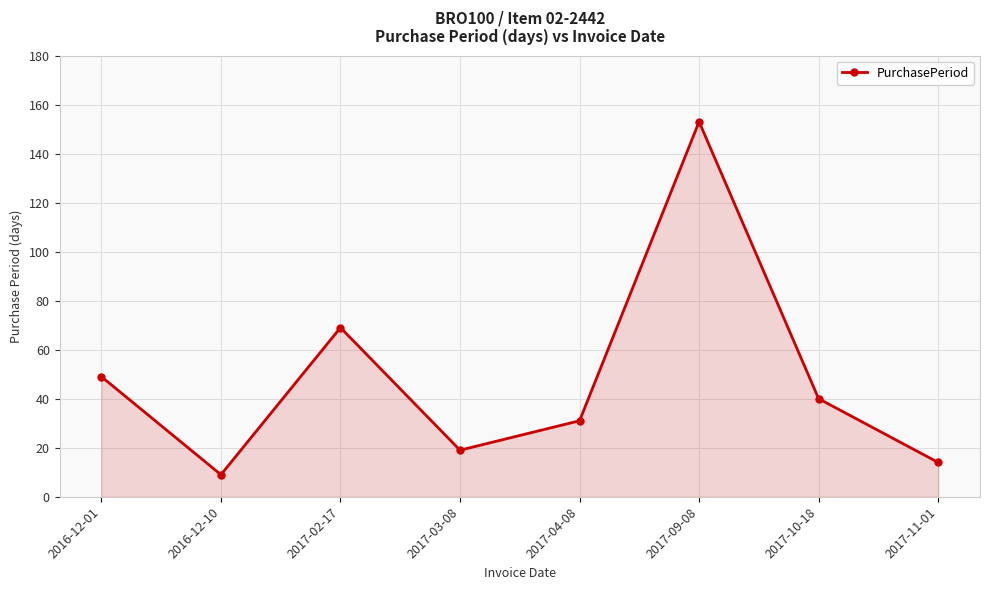

Reading left to right, transcribe all the data shown in this chart.

2016-12-01=49	2016-12-10=9	2017-02-17=69	2017-03-08=19	2017-04-08=31	2017-09-08=153	2017-10-18=40	2017-11-01=14